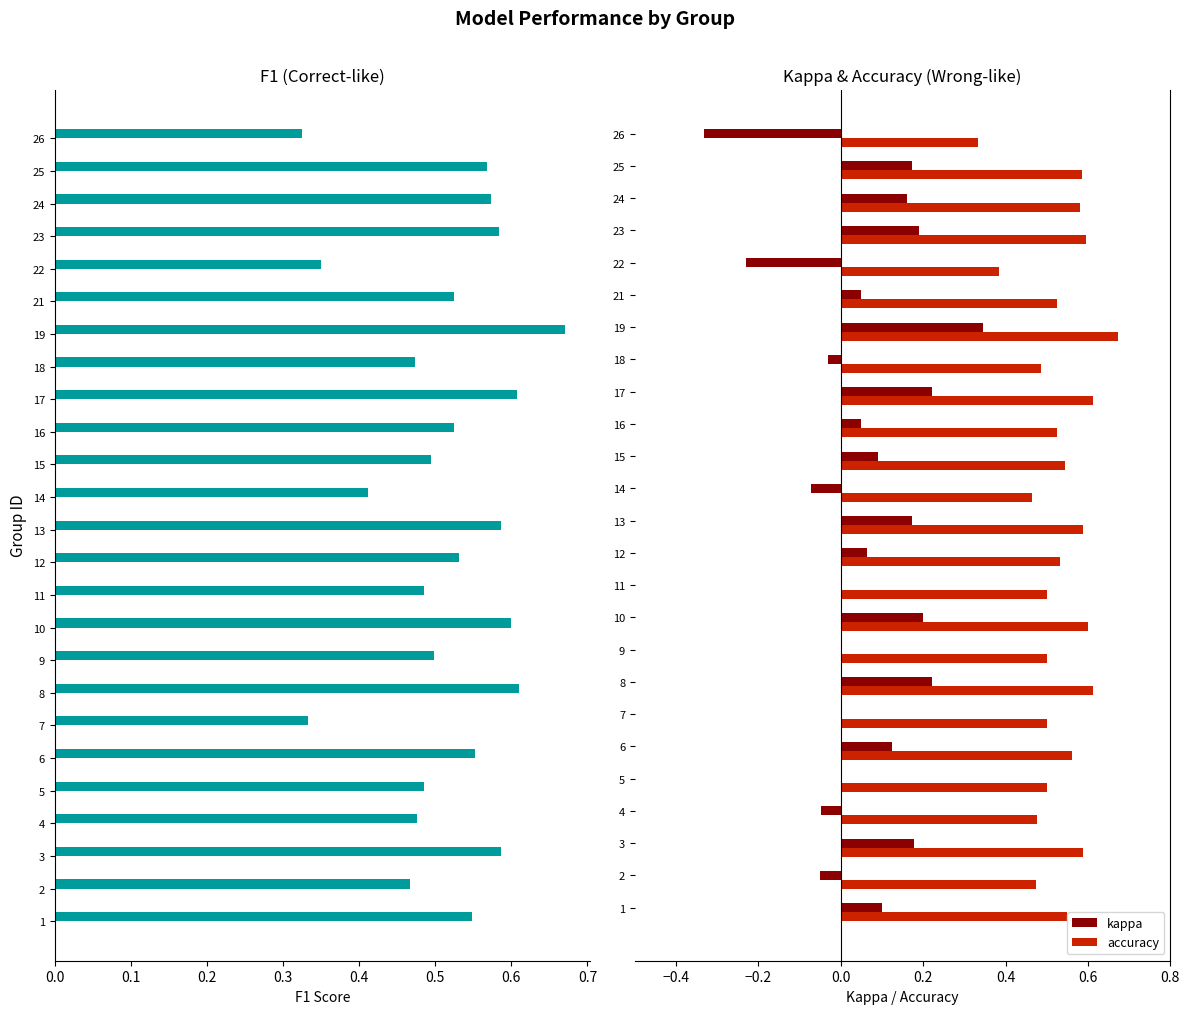

Reading left to right, list all the values displayed in this chart.

f1: 0.5	0.5	0.6	0.5	0.5	0.6	0.3	0.6	0.5	0.6	0.5	0.5	0.6	0.4	0.5	0.5	0.6	0.5	0.7	0.5	0.3	0.6	0.6	0.6	0.3
kappa: 0.1	-0.1	0.2	-0.0	0.0	0.1	0.0	0.2	0.0	0.2	0.0	0.1	0.2	-0.1	0.1	0.1	0.2	-0.0	0.3	0.1	-0.2	0.2	0.2	0.2	-0.3
accuracy: 0.6	0.5	0.6	0.5	0.5	0.6	0.5	0.6	0.5	0.6	0.5	0.5	0.6	0.5	0.5	0.5	0.6	0.5	0.7	0.5	0.4	0.6	0.6	0.6	0.3